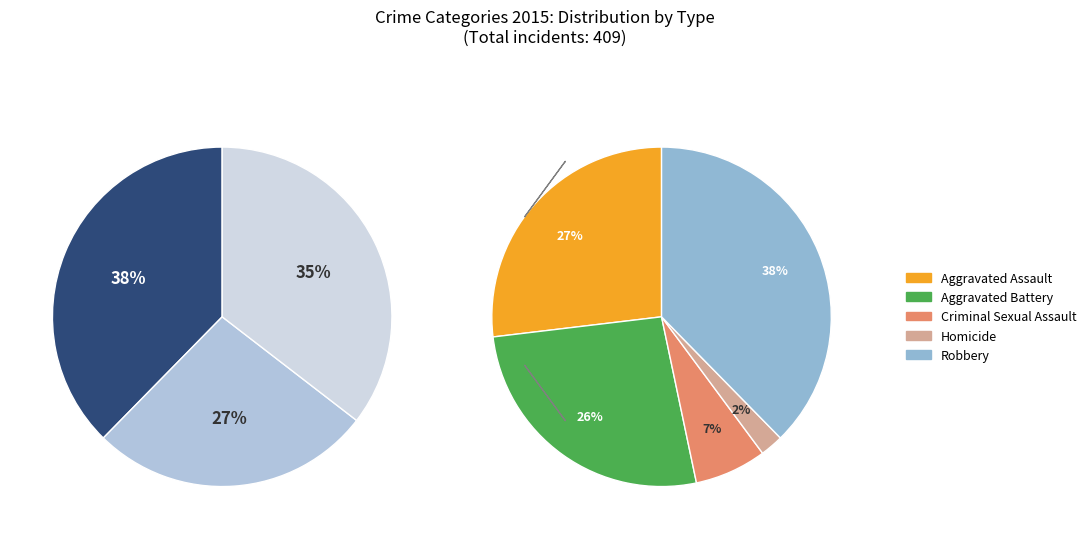

The Aggravated Battery slice represents 38% of the pie. True or false?

False